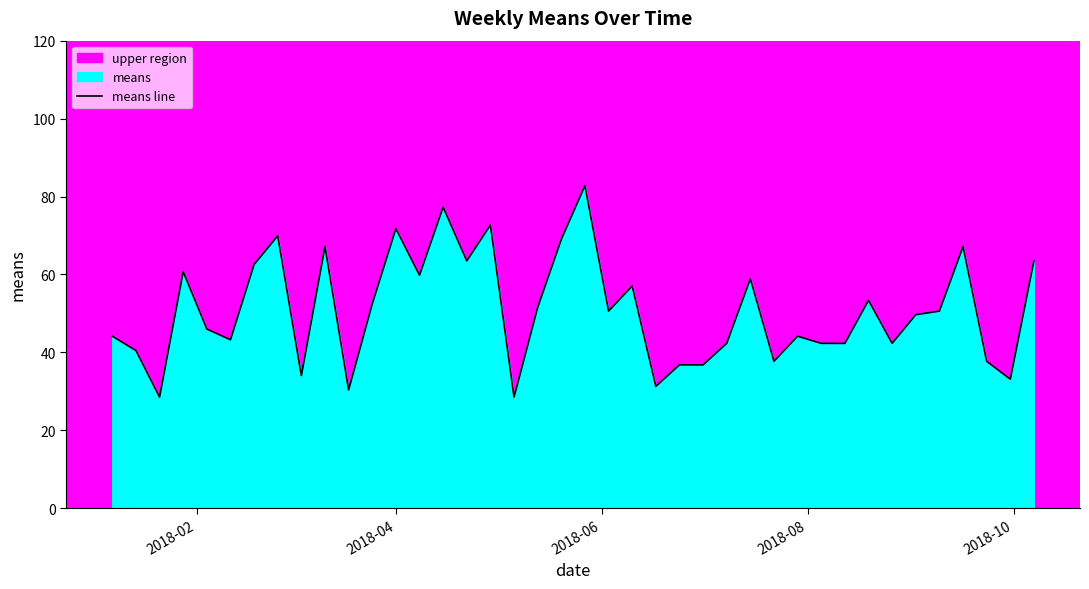

Reading left to right, list all the values displayed in this chart.

44.2	40.5	28.5	60.7	46.0	43.2	62.6	69.9	34.0	67.2	30.4	52.4	71.8	59.8	77.3	63.5	72.7	28.5	51.5	69.0	82.8	50.6	57.0	31.3	36.8	36.8	42.3	58.9	37.7	44.2	42.3	42.3	53.4	42.3	49.7	50.6	67.2	37.7	33.1	63.5